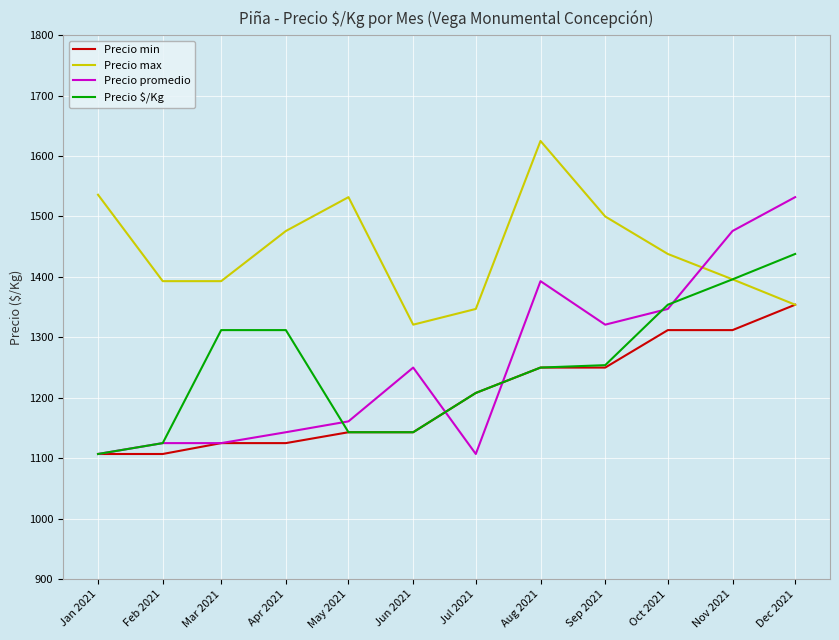

What is the maximum value for Precio $/Kg?

1438